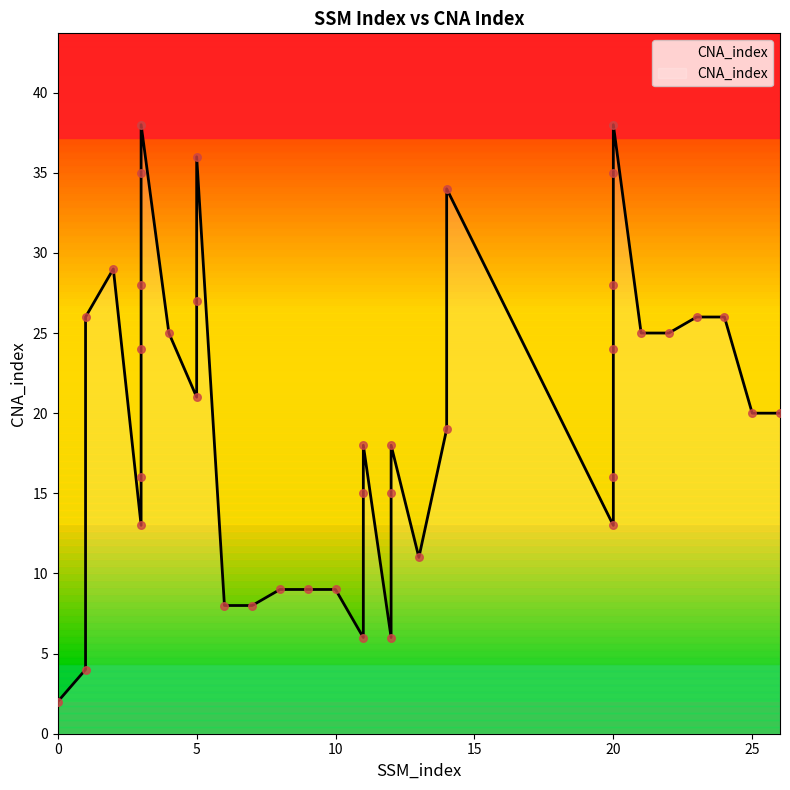

What is the change in value from 12 to 20?

+10